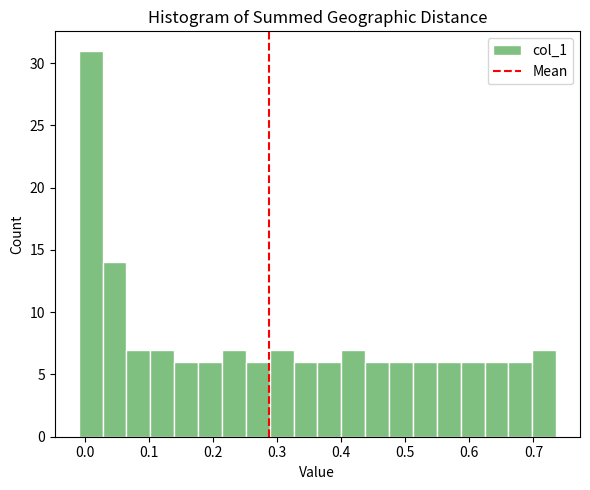

Around what value on the x-axis is the tallest bar? Give the approximate position of its centre, as read against the axis.

0.01